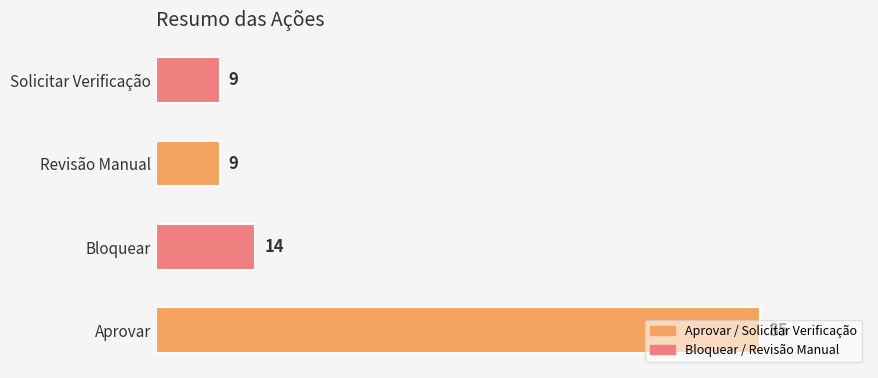

What is the approximate value at Solicitar Verificação?

9